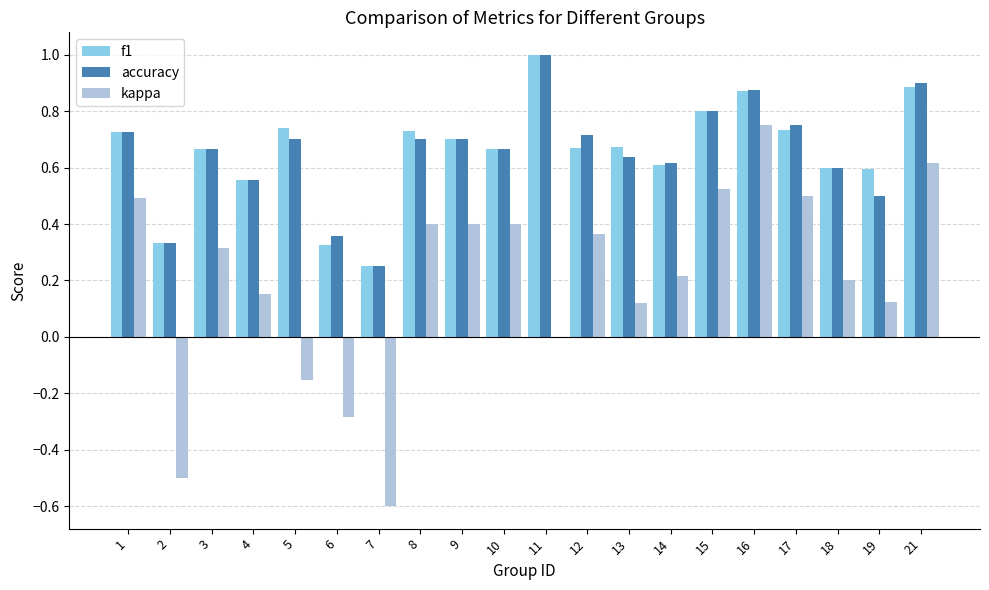

What is the maximum value for f1?

1.0